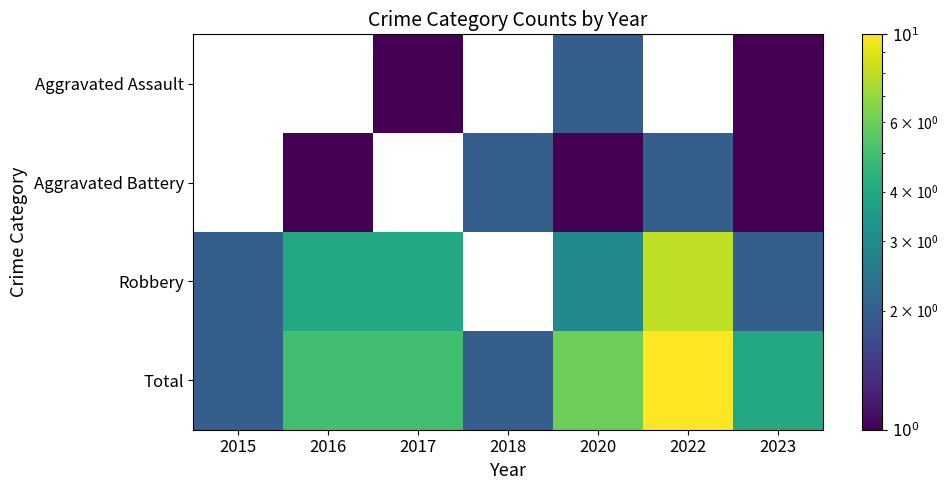

Which series has the largest total across all categories?

Total